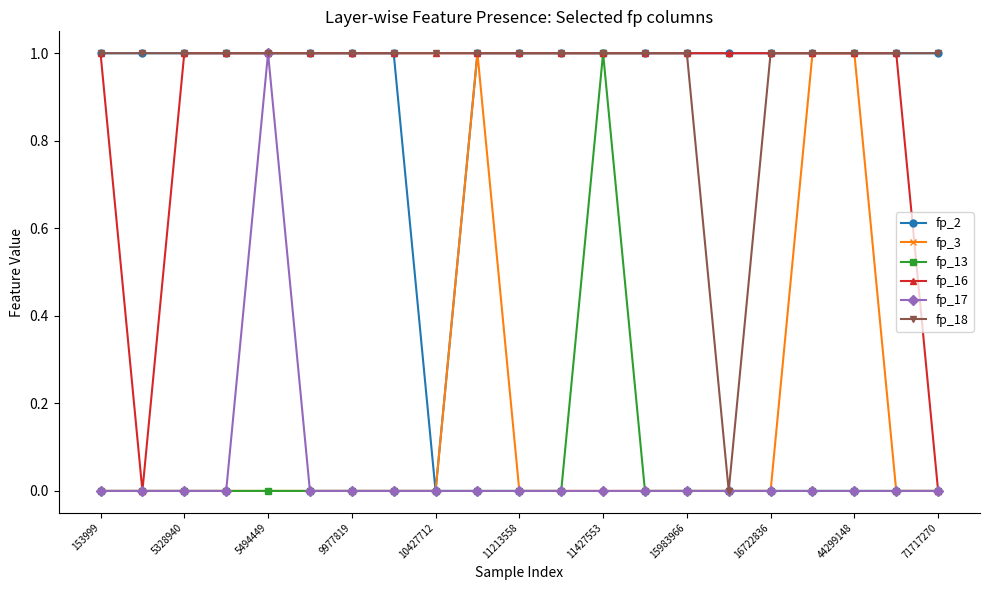

Reading left to right, list all the values displayed in this chart.

fp_2: 1	1	1	1	1	1	1	1	0	1	1	1	1	1	1	1	1	1	1	1	1
fp_3: 0	0	0	0	0	0	0	0	0	1	0	0	0	0	0	0	0	1	1	0	0
fp_13: 0	0	0	0	0	0	0	0	0	0	0	0	1	0	0	0	0	0	0	0	0
fp_16: 1	0	1	1	1	1	1	1	1	1	1	1	1	1	1	1	1	1	1	1	0
fp_17: 0	0	0	0	1	0	0	0	0	0	0	0	0	0	0	0	0	0	0	0	0
fp_18: 1	1	1	1	1	1	1	1	1	1	1	1	1	1	1	0	1	1	1	1	1